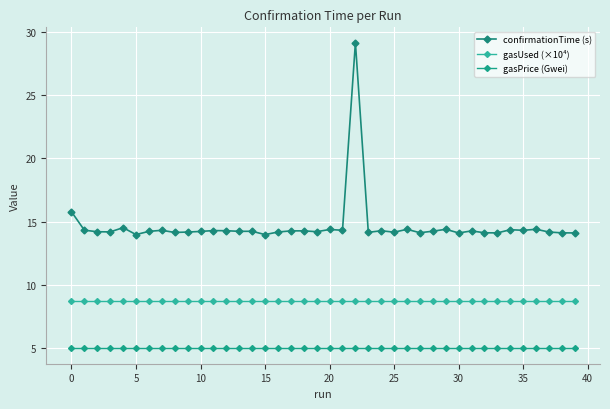

What are all the series names shown in the legend?

confirmationTime (s), gasUsed (×10⁴), gasPrice (Gwei)